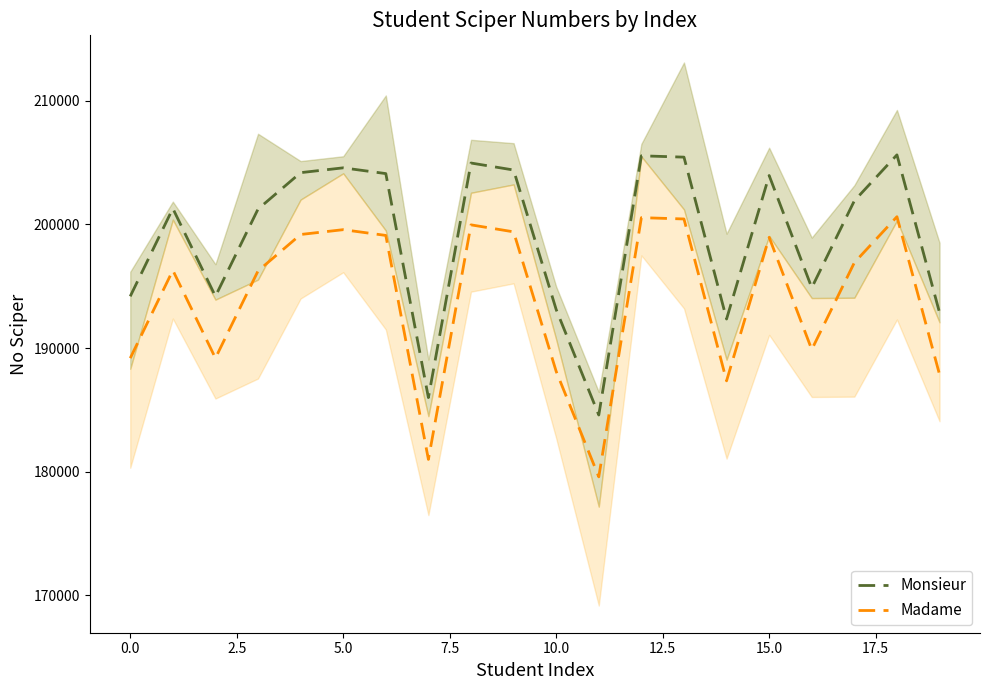

What is the highest value of the Monsieur series?

205617